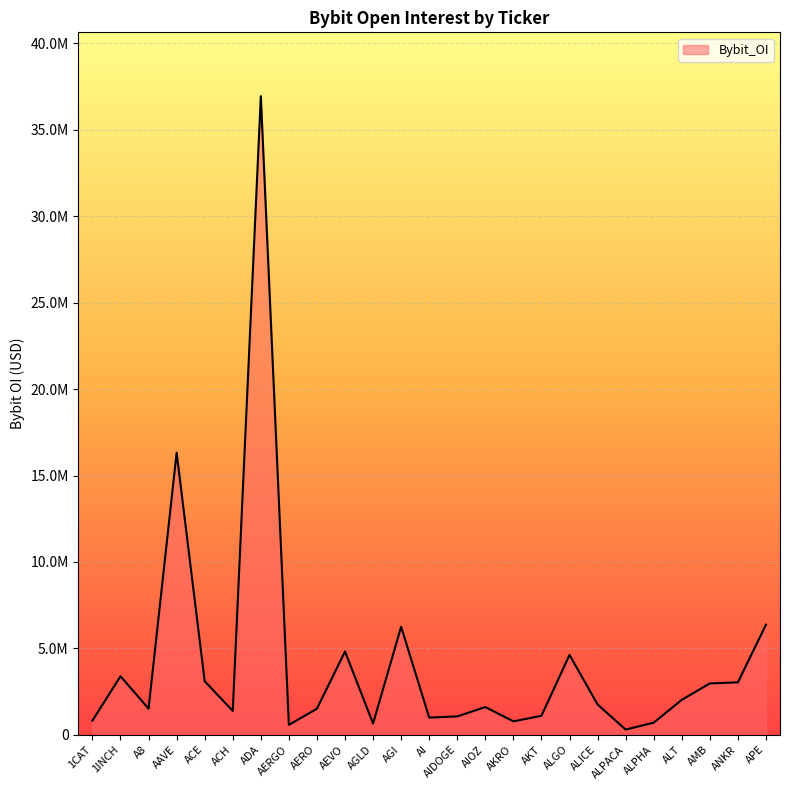

What is the label of the 22nd point from the left?

ALT